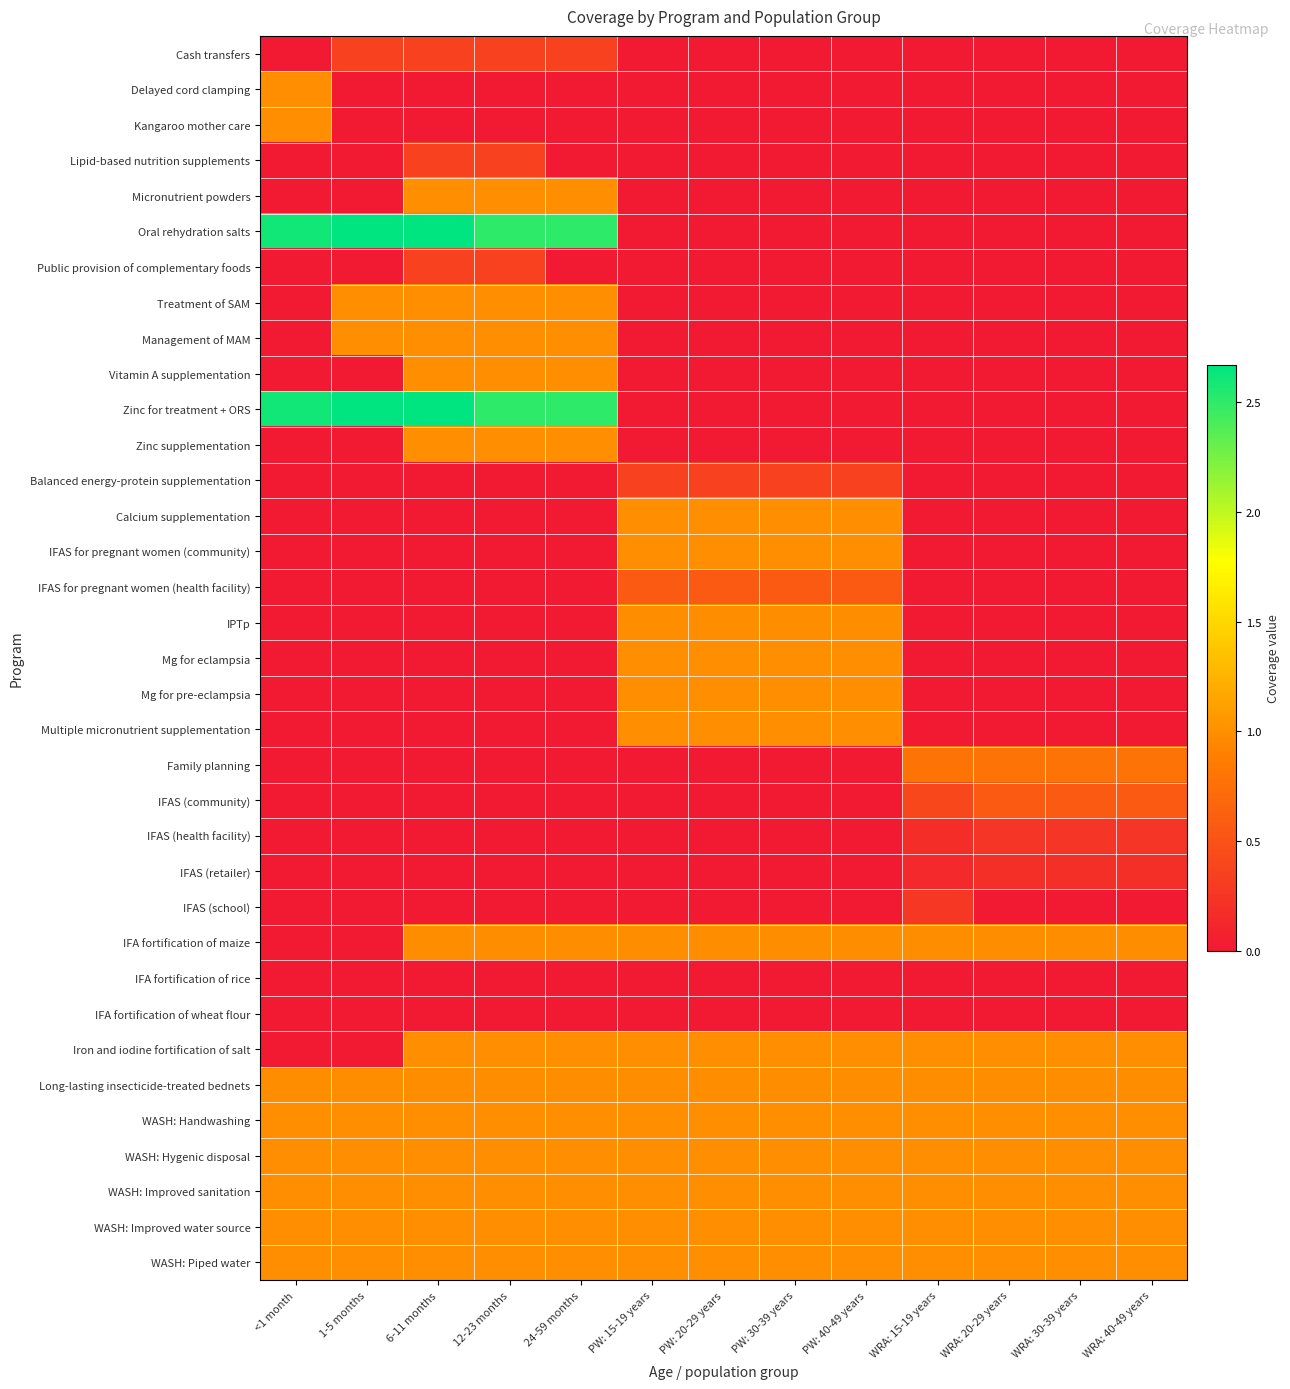

What is the total value across all series at 1-5 months?

13.7